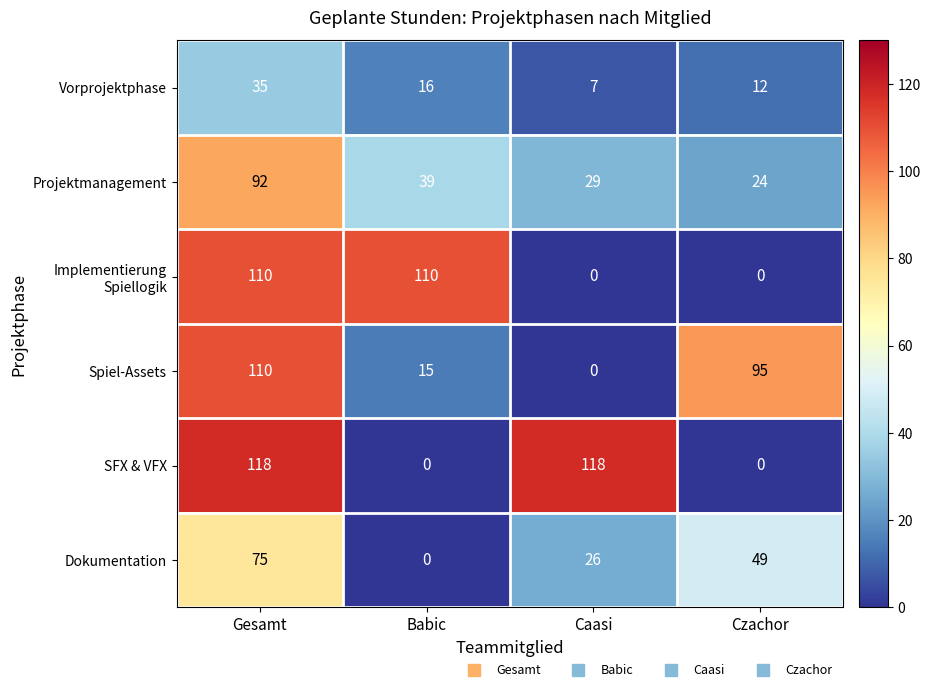

At which label does Projektmanagement first exceed 39?

Gesamt